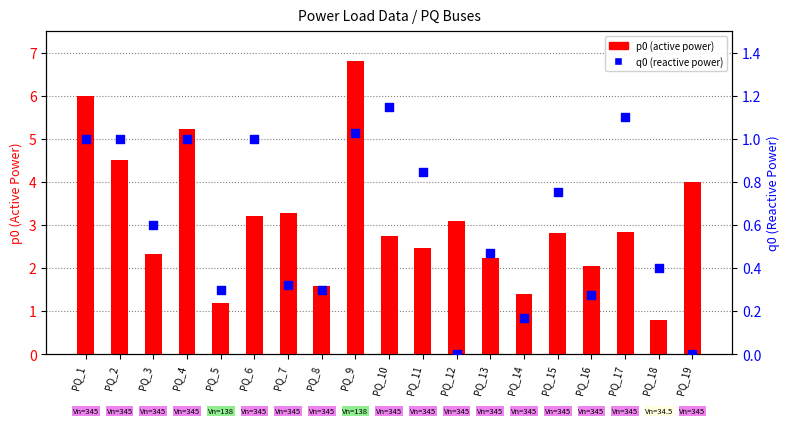

What is the total value across all series at PQ_1?

7.0